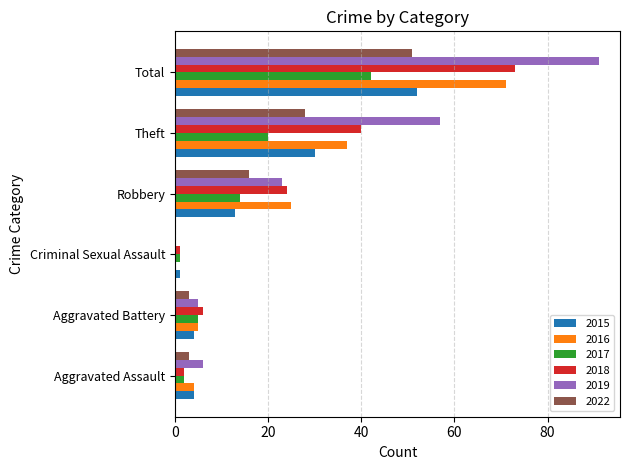

Which series has the largest range (max minus min)?

2019